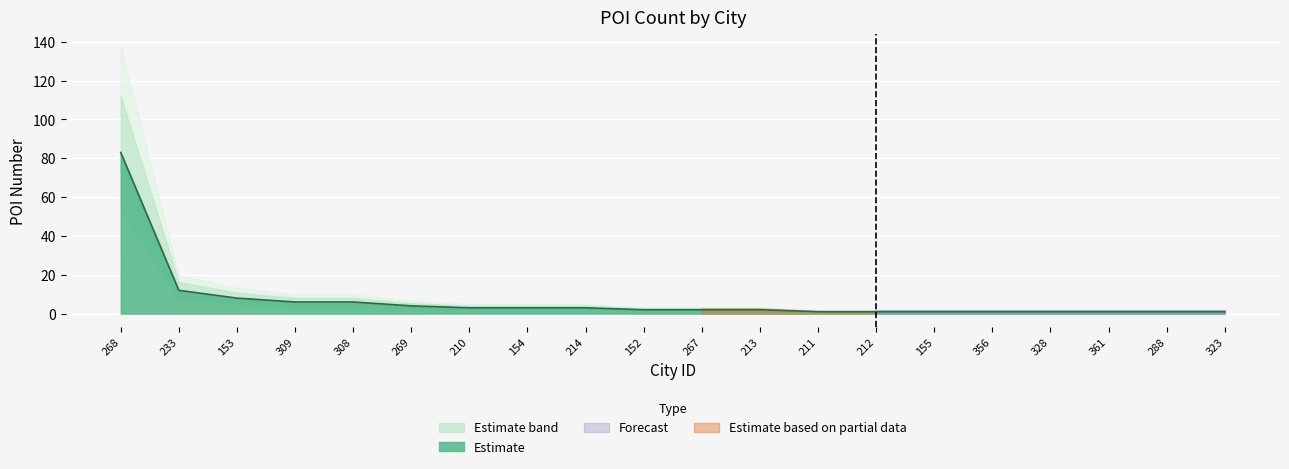

List the labels in order of value, smallest first.

211, 212, 155, 356, 328, 361, 288, 323, 152, 267, 213, 210, 154, 214, 269, 309, 308, 153, 233, 268